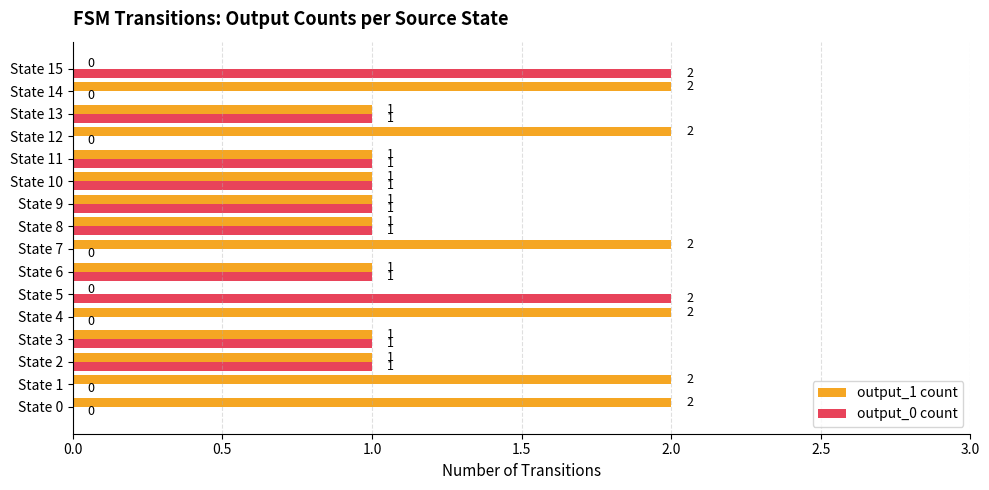

What is the sum of all output_0 count values?

12